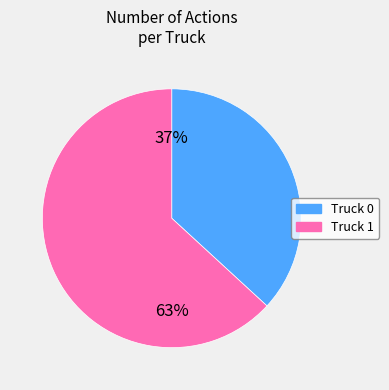

What is the smallest slice in the pie chart?

Truck 0